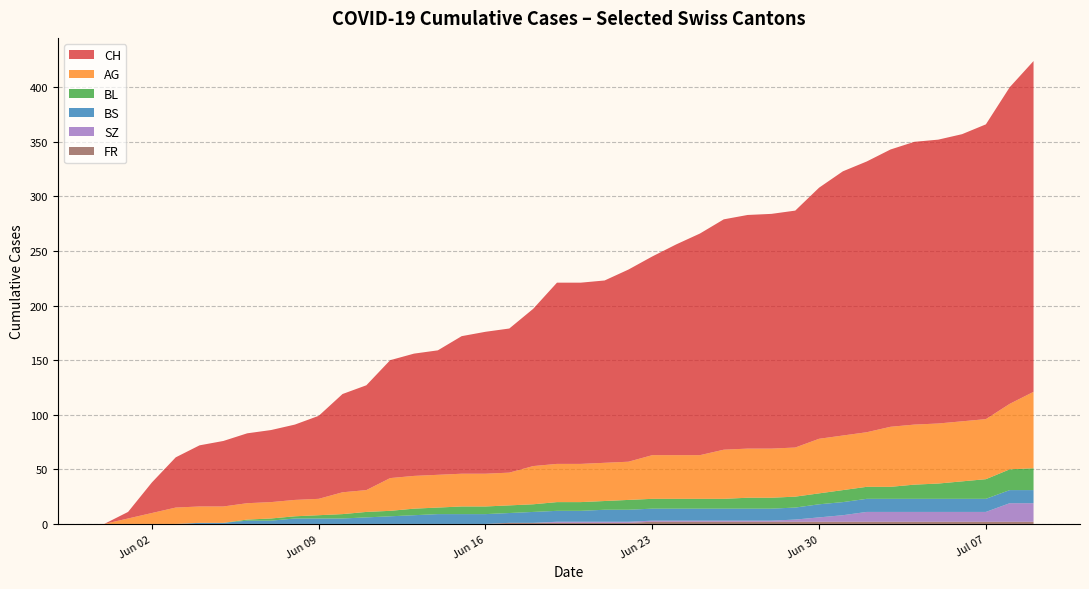

Does the chart have visible grid lines?

Yes